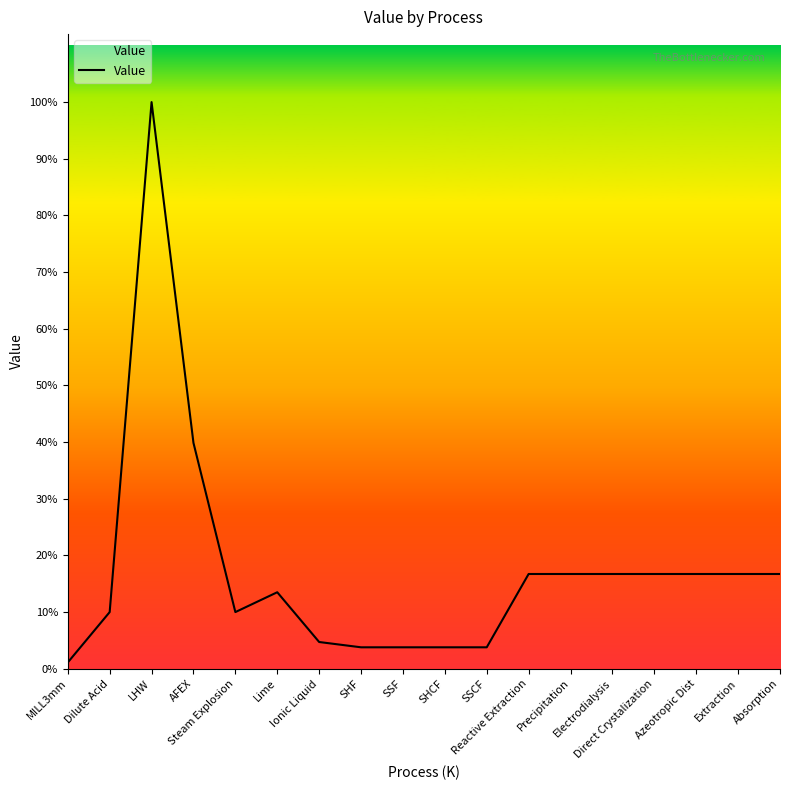

Does the chart have visible grid lines?

No